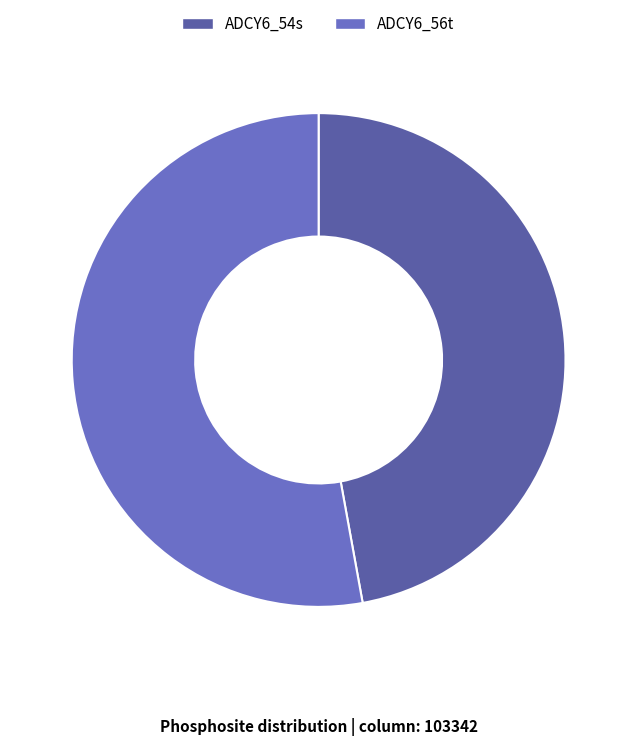

Is there any slice that represents more than half of the pie?

Yes